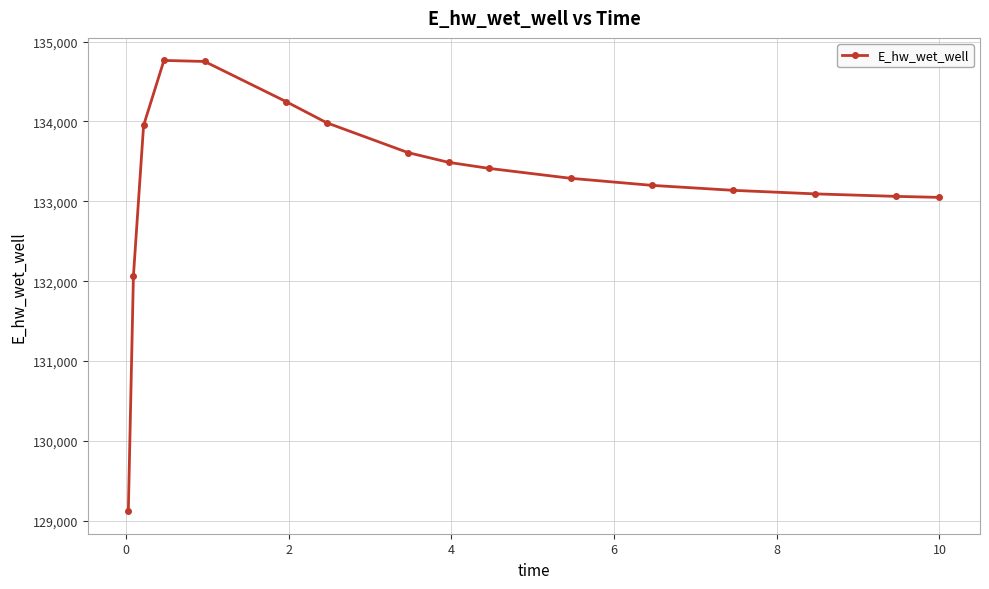

What is the difference between the maximum and minimum values?

5643.2